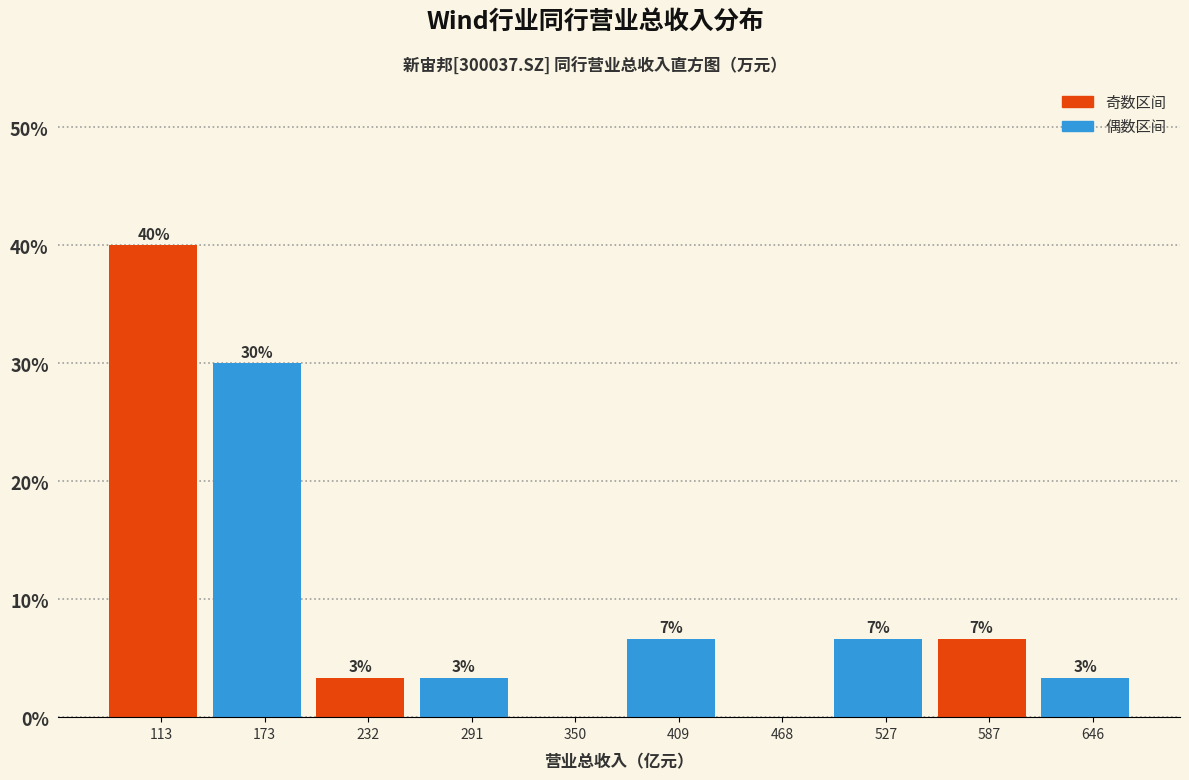

Are the bars horizontal?

No